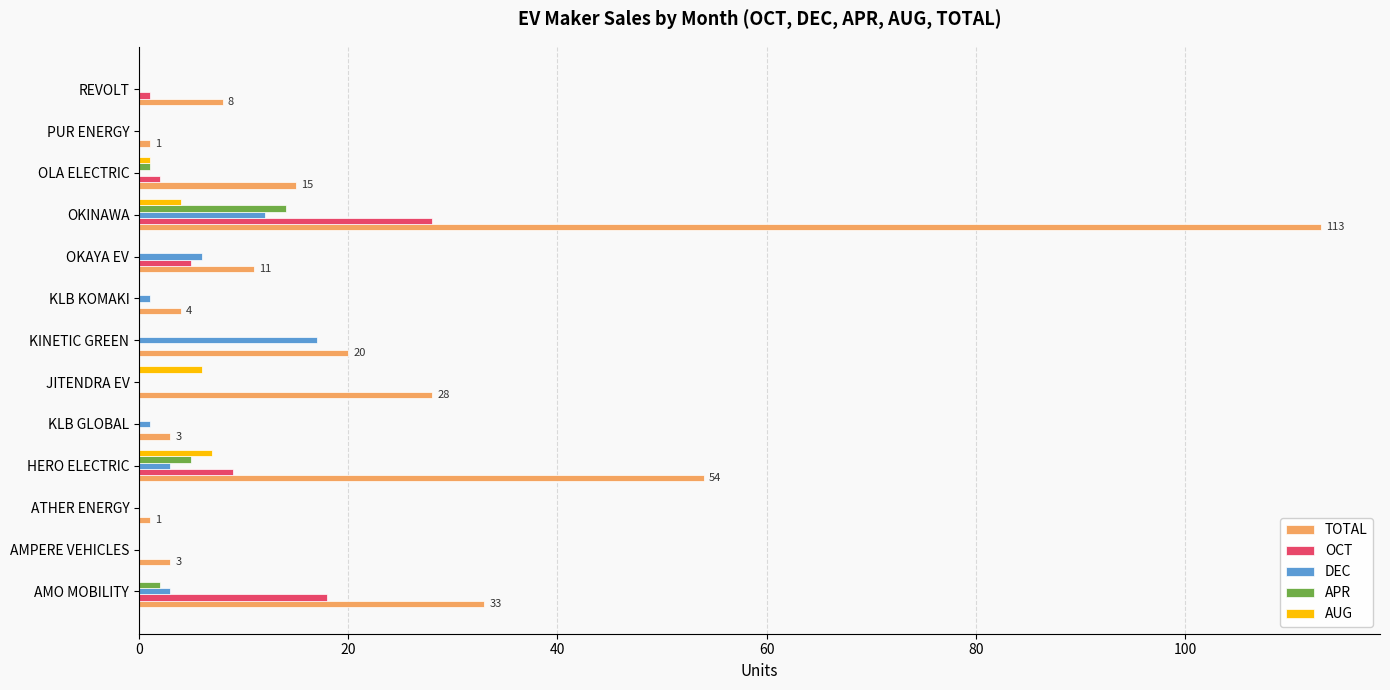

What is the approximate value of AUG at OKINAWA?

4